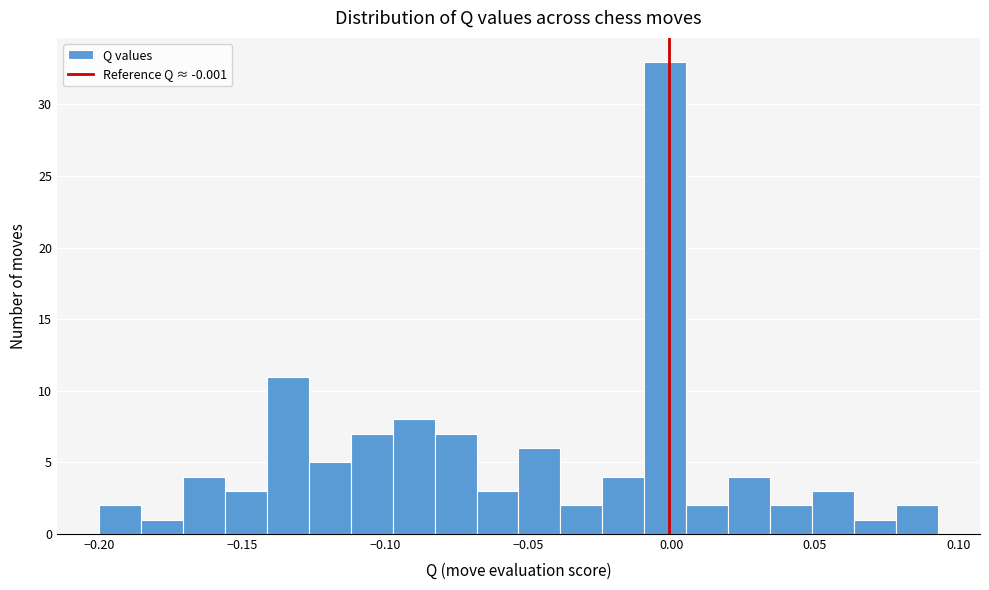

Around what value on the x-axis is the tallest bar? Give the approximate position of its centre, as read against the axis.

0.000